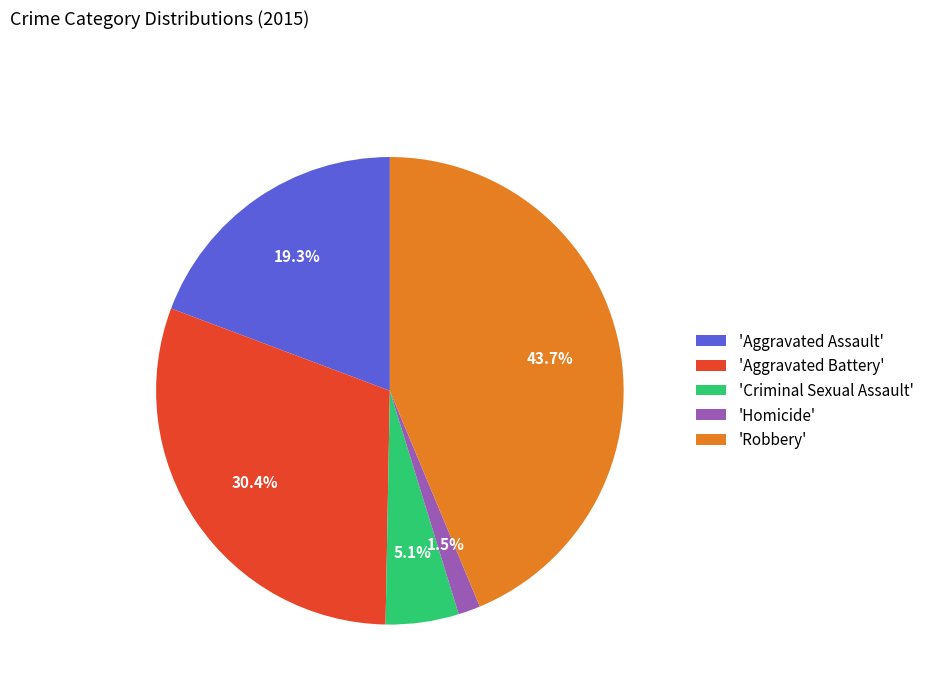

Does 'Robbery' account for over 50% of the chart?

No